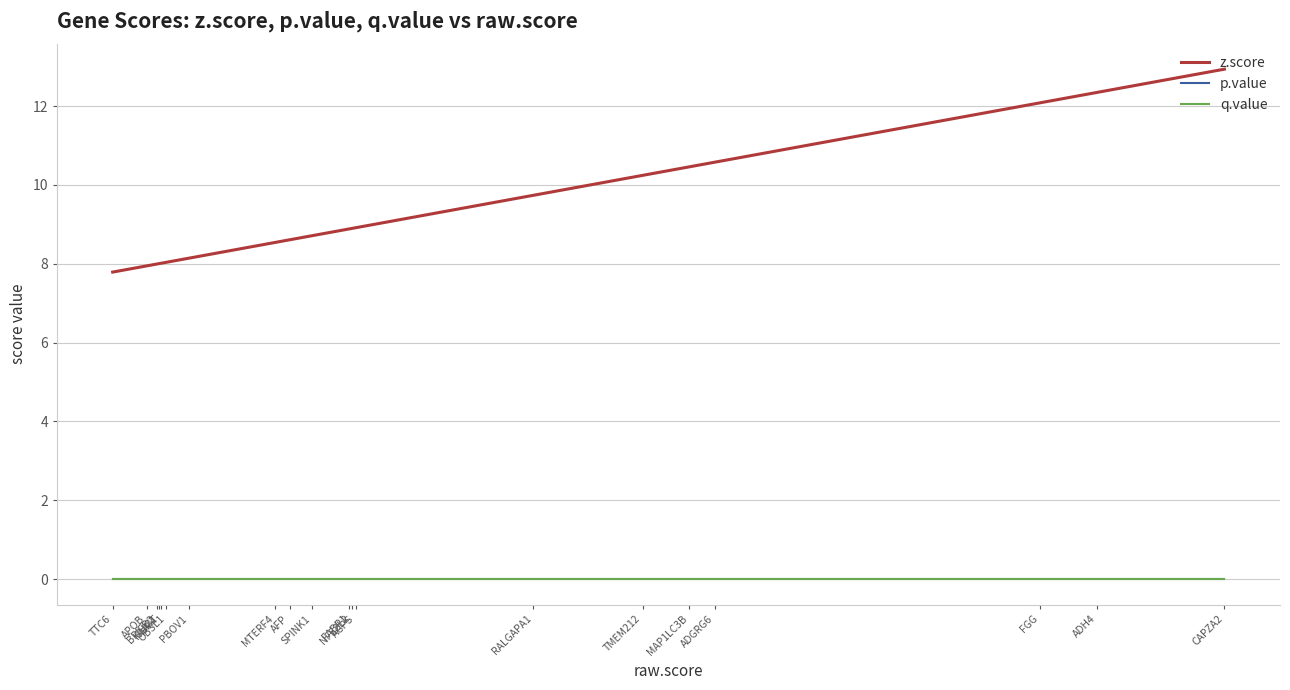

True or false: z.score has more than 0 points higher than both neighbors.

False